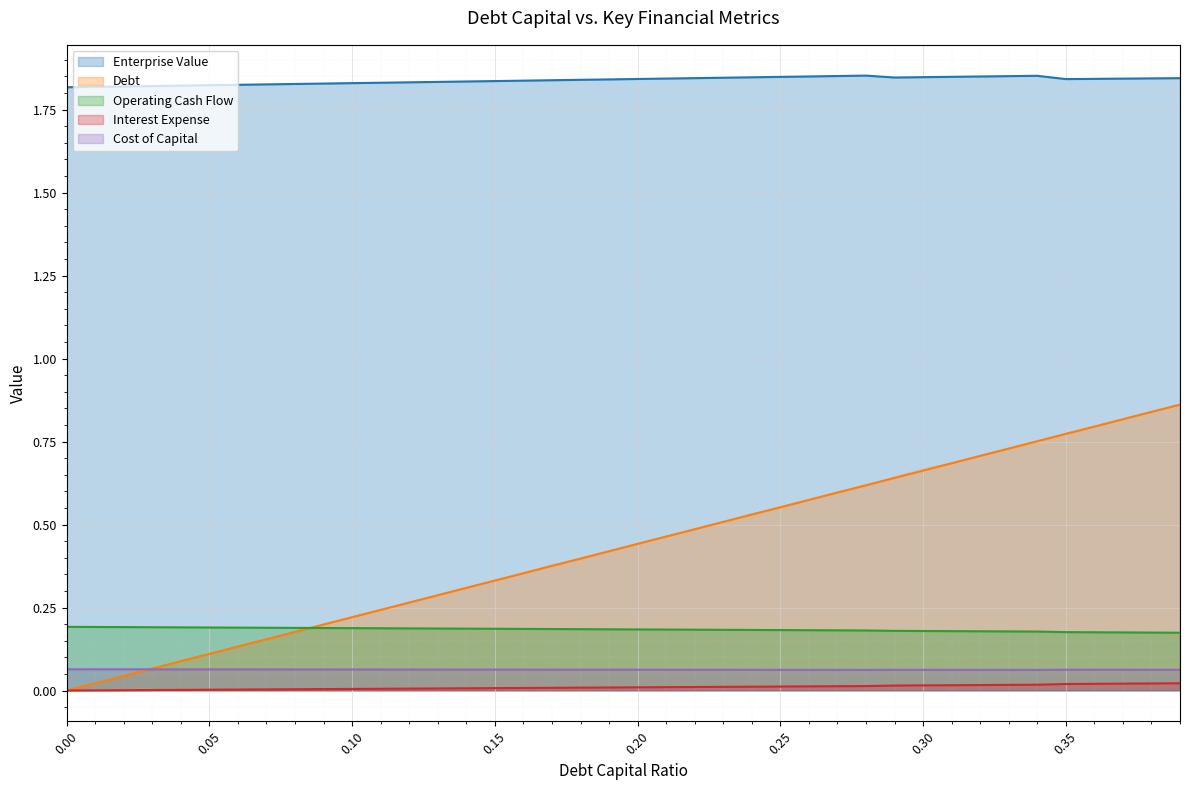

True or false: debt_capital and operating_cash_flow cross at least once.

False